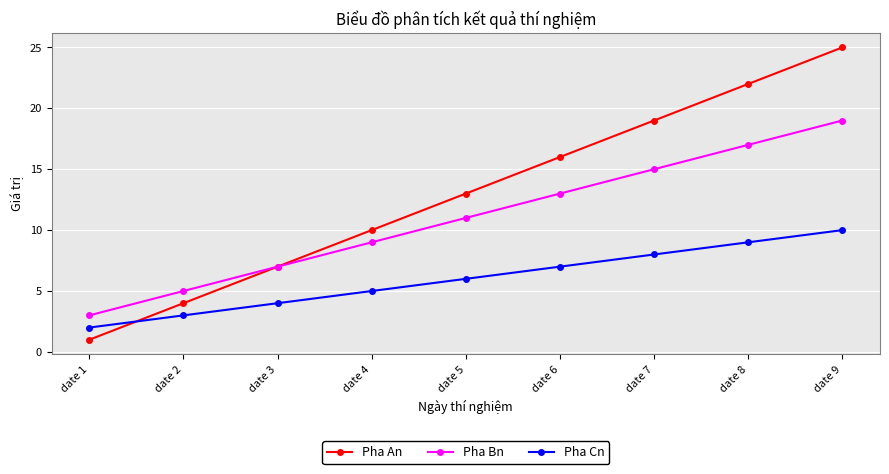

What is the difference between the highest and lowest values at date 8?

13